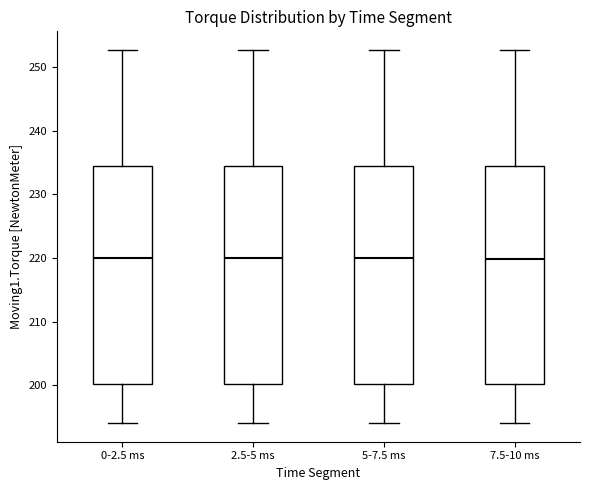

Reading left to right, transcribe this box plot: for each box, give where its median line is, the range the box spans, and where its two whiskers end, as read against the y-axis. The values are not printed on the chart, so give them approximately, as read against the axis.

0-2.5 ms: median 220, box 200 to 234, whiskers 194 to 253
2.5-5 ms: median 220, box 200 to 234, whiskers 194 to 253
5-7.5 ms: median 220, box 200 to 234, whiskers 194 to 253
7.5-10 ms: median 220, box 200 to 234, whiskers 194 to 253